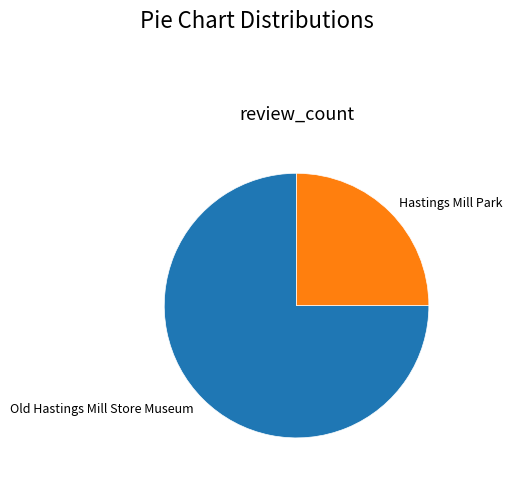

Rank the categories by value from highest to lowest.

Old Hastings Mill Store Museum, Hastings Mill Park